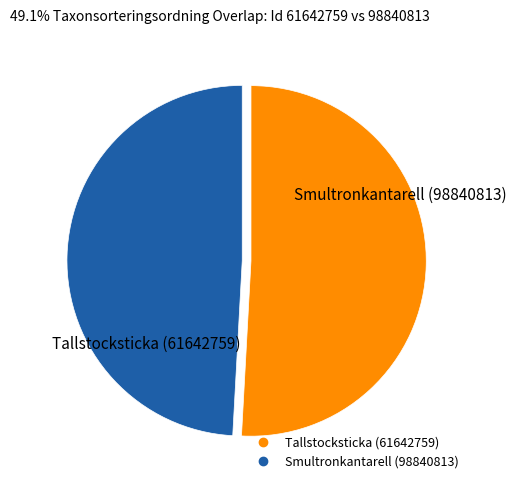

Is there a majority slice in this chart?

Yes